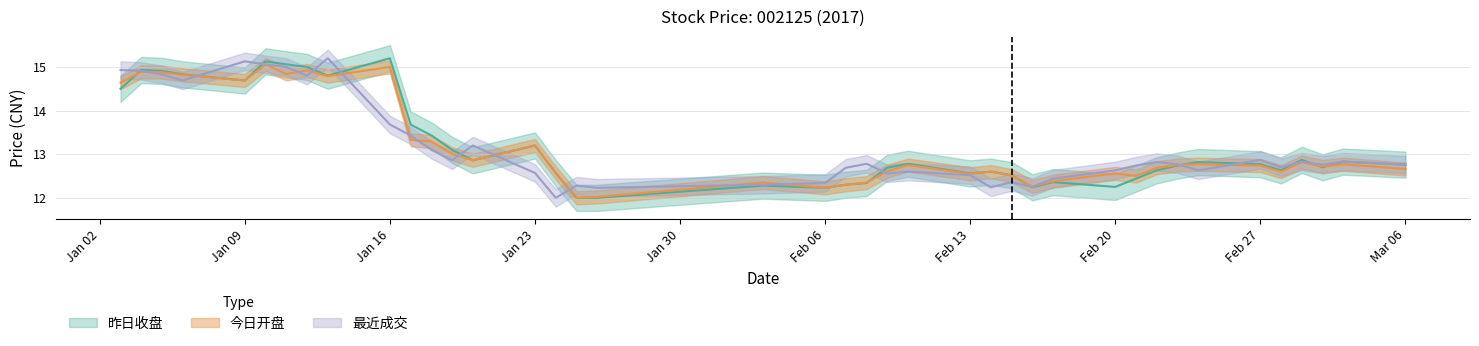

How many values in the 昨日收盘 series exceed 12?

38